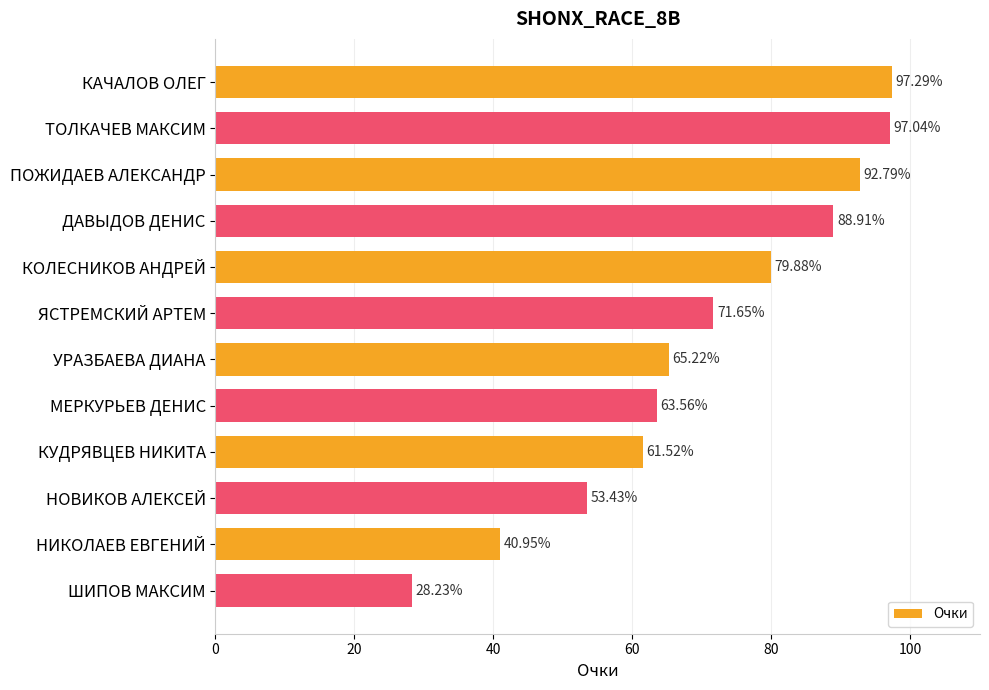

List the labels in order of value, largest first.

КАЧАЛОВ ОЛЕГ, ТОЛКАЧЕВ МАКСИМ, ПОЖИДАЕВ АЛЕКСАНДР, ДАВЫДОВ ДЕНИС, КОЛЕСНИКОВ АНДРЕЙ, ЯСТРЕМСКИЙ АРТЕМ, УРАЗБАЕВА ДИАНА, МЕРКУРЬЕВ ДЕНИС, КУДРЯВЦЕВ НИКИТА, НОВИКОВ АЛЕКСЕЙ, НИКОЛАЕВ ЕВГЕНИЙ, ШИПОВ МАКСИМ